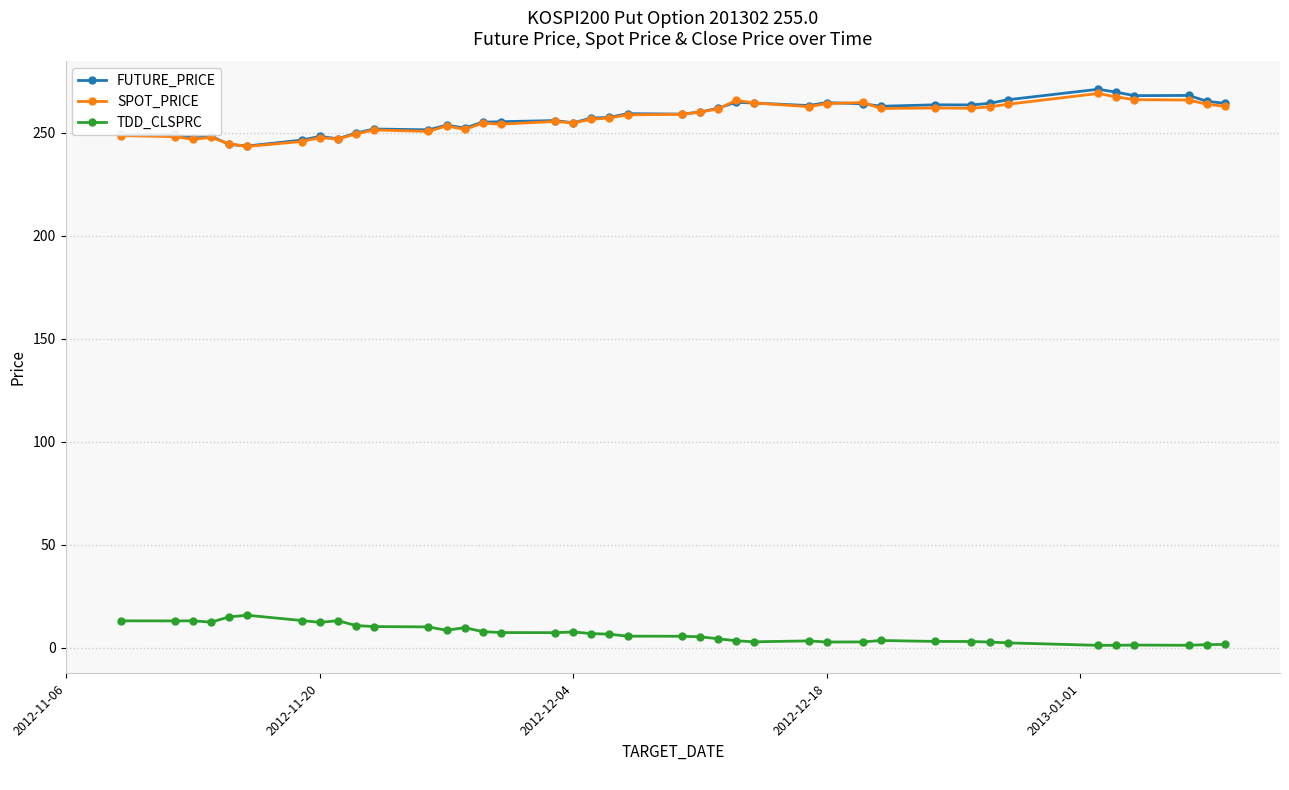

What is the smallest value displayed?

1.1